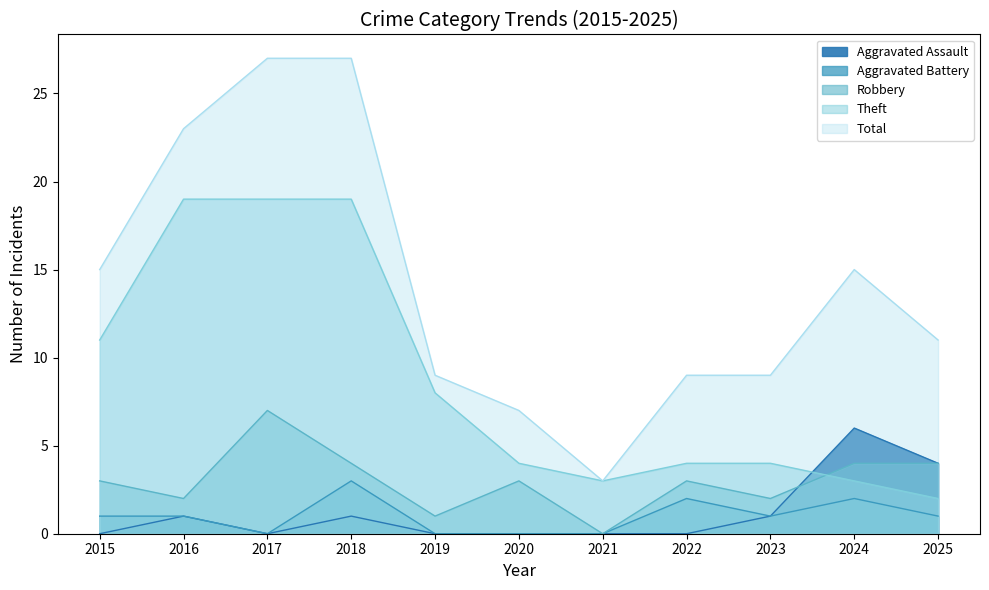

Is the value of Theft at 2019 greater than the value of Aggravated Battery at 2015?

Yes